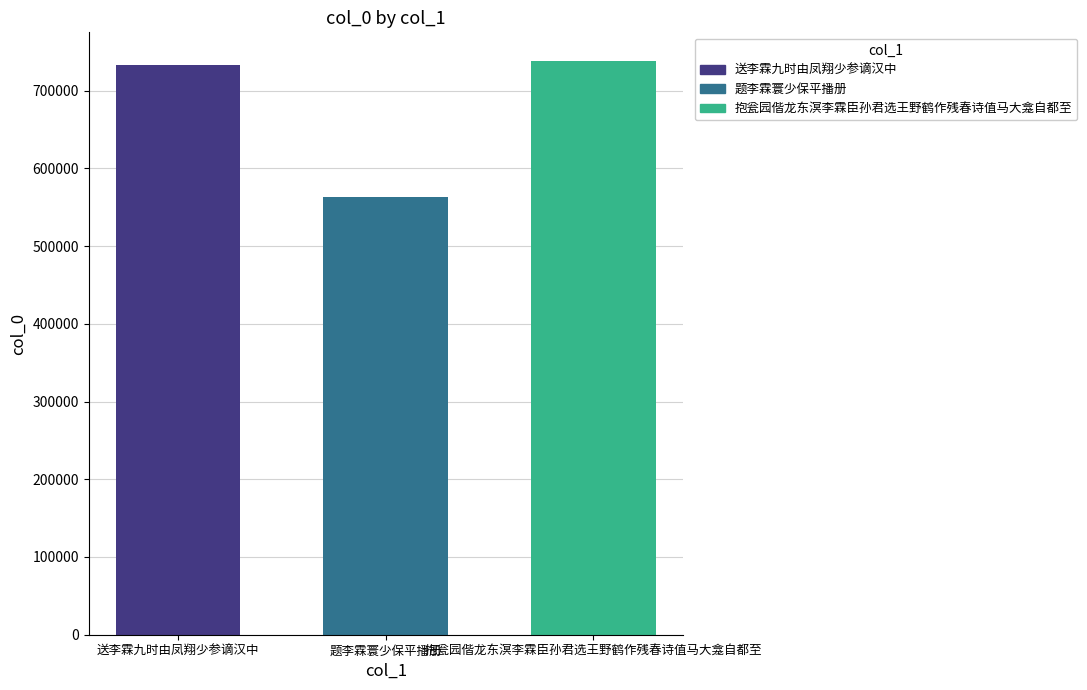

What is the smallest value displayed?

562985